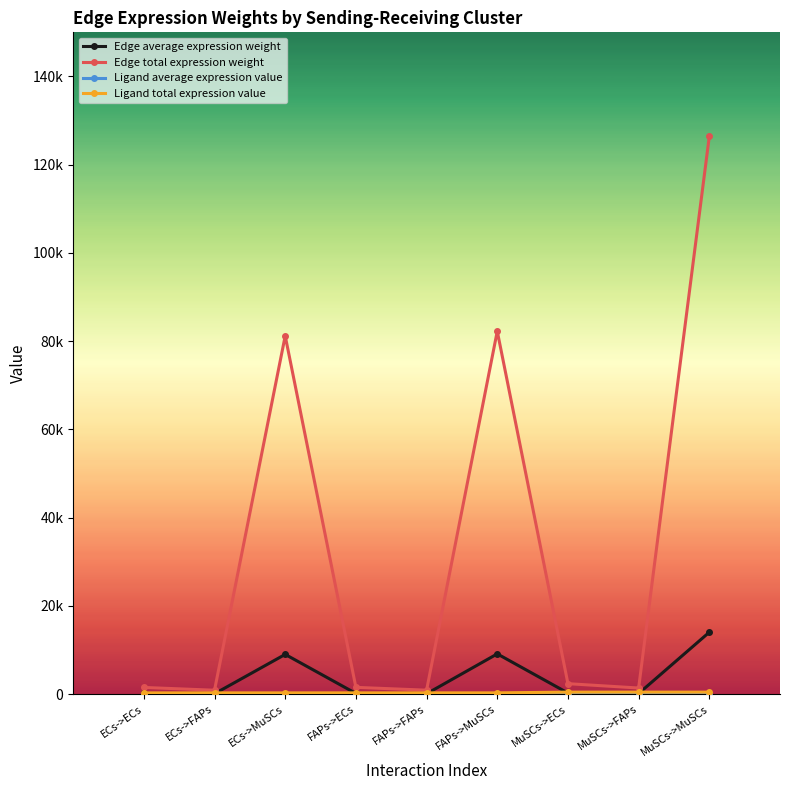

Is this an area chart (filled region under the line)?

No